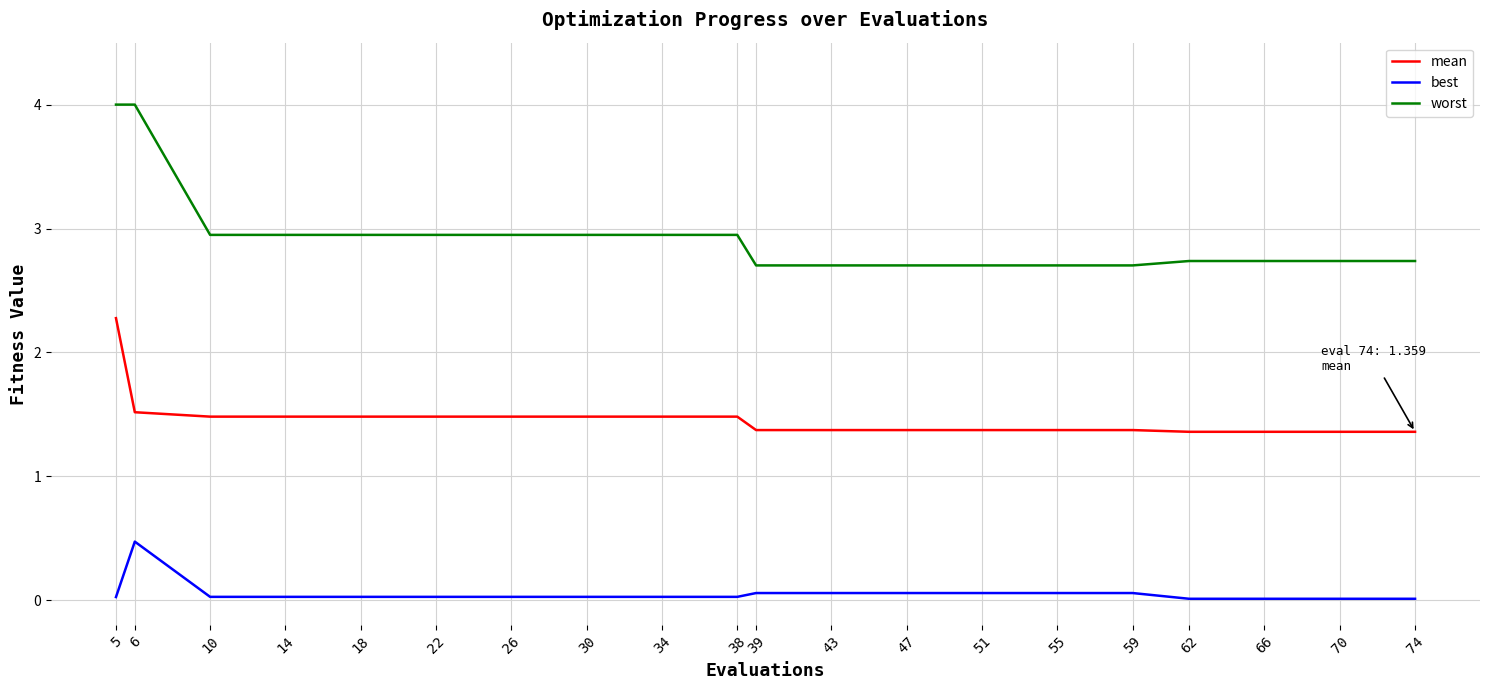

Which series has the largest range (max minus min)?

worst